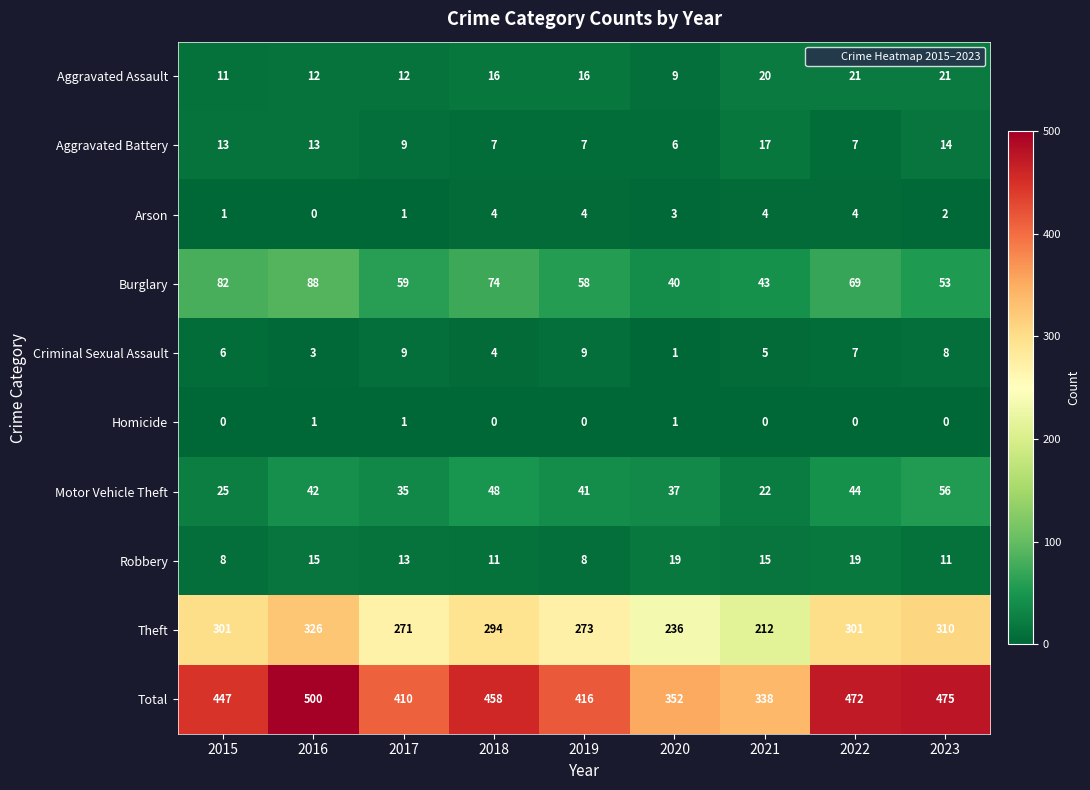

What is the approximate value of Motor Vehicle Theft at 2021?

22